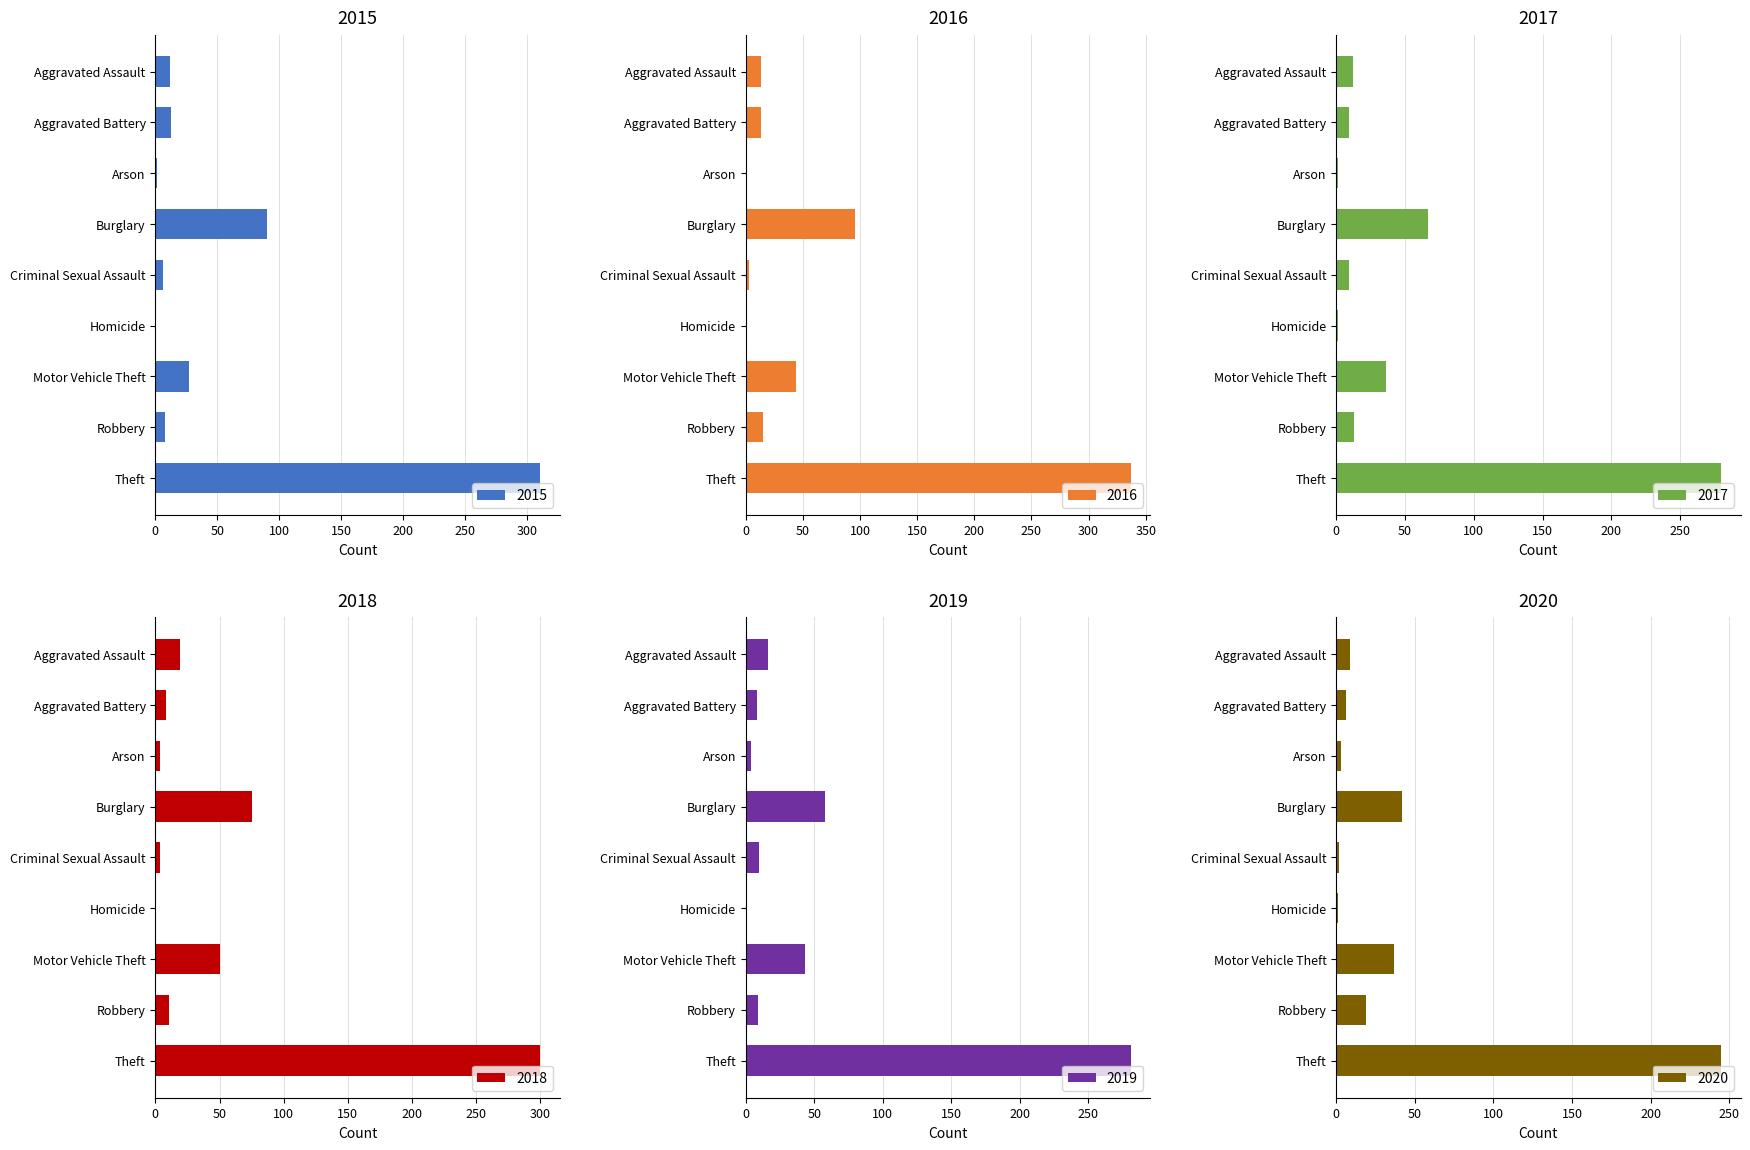

Does the chart contain any negative values?

No